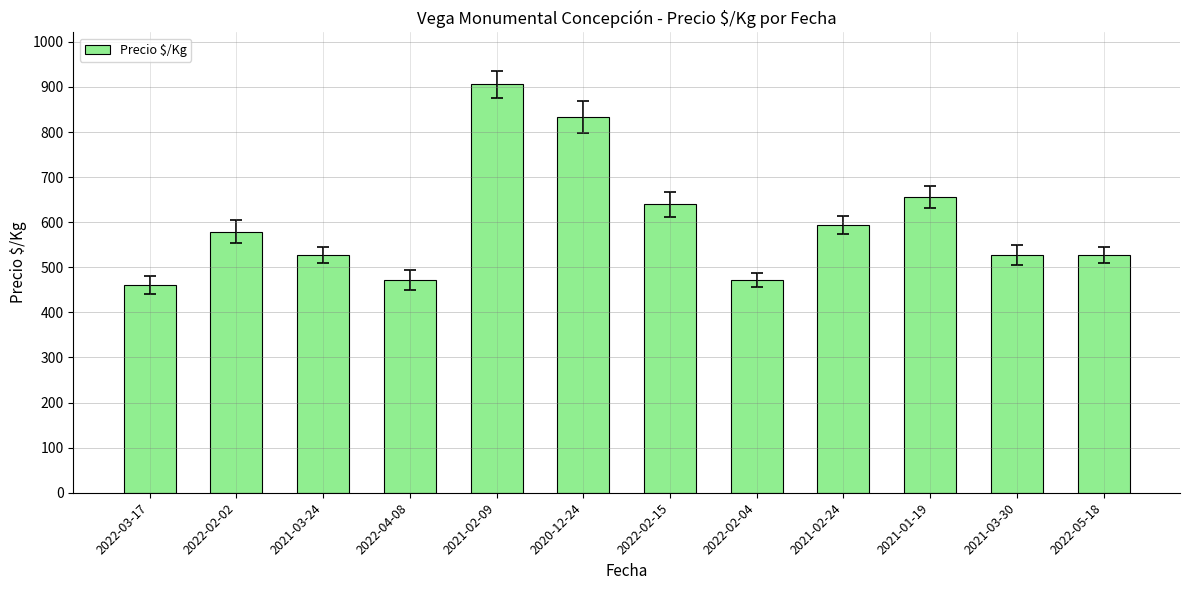

What is the label of the 12th bar from the right?

2022-03-17